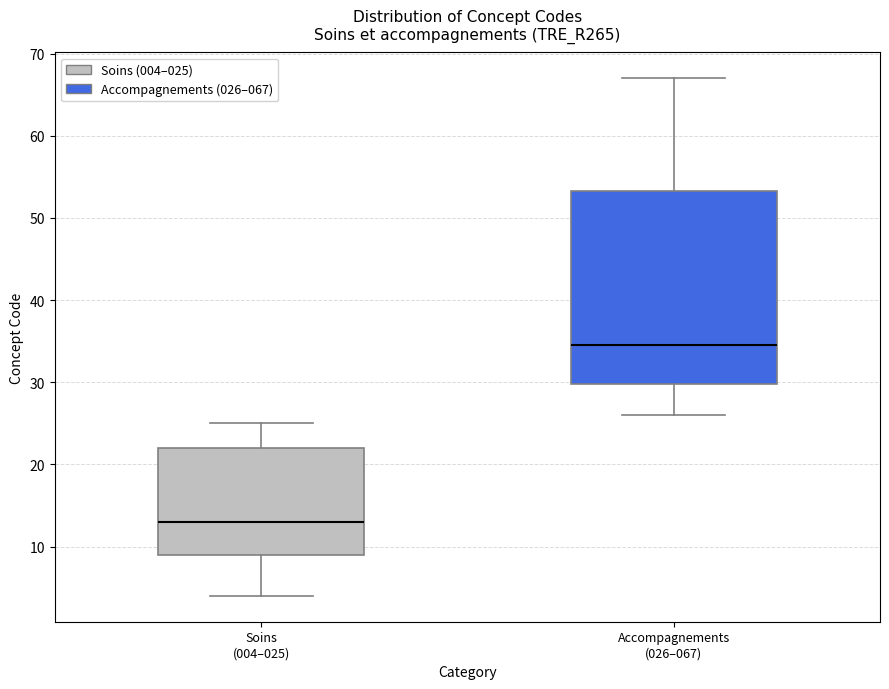

Reading left to right, read every box against the y-axis: the position of its median line, the range the box covers, and the ends of its whiskers. The values are not printed on the chart, so give them approximately, as read against the axis.

Soins (004–025): median 13, box 9 to 22, whiskers 4 to 25
Accompagnements (026–067): median 35, box 30 to 53, whiskers 26 to 67